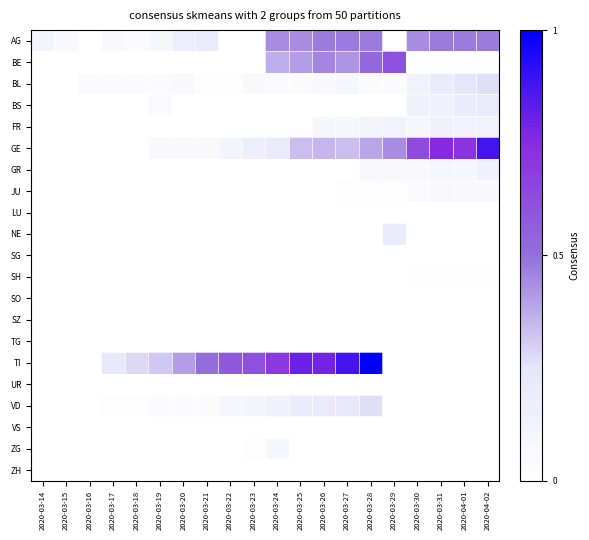

Reading right to left, transcribe all the data shown in this chart.

AG: 2020-04-02=0.5	2020-04-01=0.5	2020-03-31=0.5	2020-03-30=0.4	2020-03-29=0.0	2020-03-28=0.5	2020-03-27=0.5	2020-03-26=0.5	2020-03-25=0.4	2020-03-24=0.4	2020-03-23=0.0	2020-03-22=0.0	2020-03-21=0.2	2020-03-20=0.2	2020-03-19=0.1	2020-03-18=0.0	2020-03-17=0.1	2020-03-16=0.0	2020-03-15=0.1	2020-03-14=0.1
BE: 2020-04-02=0.0	2020-04-01=0.0	2020-03-31=0.0	2020-03-30=0.0	2020-03-29=0.6	2020-03-28=0.5	2020-03-27=0.4	2020-03-26=0.5	2020-03-25=0.4	2020-03-24=0.4	2020-03-23=0.0	2020-03-22=0.0	2020-03-21=0.0	2020-03-20=0.0	2020-03-19=0.0	2020-03-18=0.0	2020-03-17=0.0	2020-03-16=0.0	2020-03-15=0.0	2020-03-14=0.0
BL: 2020-04-02=0.3	2020-04-01=0.2	2020-03-31=0.2	2020-03-30=0.1	2020-03-29=0.0	2020-03-28=0.0	2020-03-27=0.1	2020-03-26=0.1	2020-03-25=0.0	2020-03-24=0.0	2020-03-23=0.1	2020-03-22=0.0	2020-03-21=0.0	2020-03-20=0.1	2020-03-19=0.0	2020-03-18=0.0	2020-03-17=0.0	2020-03-16=0.0	2020-03-15=0.0	2020-03-14=0.0
BS: 2020-04-02=0.2	2020-04-01=0.2	2020-03-31=0.1	2020-03-30=0.1	2020-03-29=0.0	2020-03-28=0.0	2020-03-27=0.0	2020-03-26=0.0	2020-03-25=0.0	2020-03-24=0.0	2020-03-23=0.0	2020-03-22=0.0	2020-03-21=0.0	2020-03-20=0.0	2020-03-19=0.0	2020-03-18=0.0	2020-03-17=0.0	2020-03-16=0.0	2020-03-15=0.0	2020-03-14=0.0
FR: 2020-04-02=0.1	2020-04-01=0.1	2020-03-31=0.1	2020-03-30=0.1	2020-03-29=0.1	2020-03-28=0.1	2020-03-27=0.1	2020-03-26=0.1	2020-03-25=0.0	2020-03-24=0.0	2020-03-23=0.0	2020-03-22=0.0	2020-03-21=0.0	2020-03-20=0.0	2020-03-19=0.0	2020-03-18=0.0	2020-03-17=0.0	2020-03-16=0.0	2020-03-15=0.0	2020-03-14=0.0
GE: 2020-04-02=0.9	2020-04-01=0.7	2020-03-31=0.8	2020-03-30=0.6	2020-03-29=0.4	2020-03-28=0.4	2020-03-27=0.3	2020-03-26=0.4	2020-03-25=0.3	2020-03-24=0.2	2020-03-23=0.2	2020-03-22=0.1	2020-03-21=0.1	2020-03-20=0.1	2020-03-19=0.1	2020-03-18=0.0	2020-03-17=0.0	2020-03-16=0.0	2020-03-15=0.0	2020-03-14=0.0
GR: 2020-04-02=0.1	2020-04-01=0.1	2020-03-31=0.1	2020-03-30=0.1	2020-03-29=0.1	2020-03-28=0.1	2020-03-27=0.0	2020-03-26=0.0	2020-03-25=0.0	2020-03-24=0.0	2020-03-23=0.0	2020-03-22=0.0	2020-03-21=0.0	2020-03-20=0.0	2020-03-19=0.0	2020-03-18=0.0	2020-03-17=0.0	2020-03-16=0.0	2020-03-15=0.0	2020-03-14=0.0
JU: 2020-04-02=0.1	2020-04-01=0.1	2020-03-31=0.1	2020-03-30=0.0	2020-03-29=0.0	2020-03-28=0.0	2020-03-27=0.0	2020-03-26=0.0	2020-03-25=0.0	2020-03-24=0.0	2020-03-23=0.0	2020-03-22=0.0	2020-03-21=0.0	2020-03-20=0.0	2020-03-19=0.0	2020-03-18=0.0	2020-03-17=0.0	2020-03-16=0.0	2020-03-15=0.0	2020-03-14=0.0
LU: 2020-04-02=0.0	2020-04-01=0.0	2020-03-31=0.0	2020-03-30=0.0	2020-03-29=0.0	2020-03-28=0.0	2020-03-27=0.0	2020-03-26=0.0	2020-03-25=0.0	2020-03-24=0.0	2020-03-23=0.0	2020-03-22=0.0	2020-03-21=0.0	2020-03-20=0.0	2020-03-19=0.0	2020-03-18=0.0	2020-03-17=0.0	2020-03-16=0.0	2020-03-15=0.0	2020-03-14=0.0
NE: 2020-04-02=0.0	2020-04-01=0.0	2020-03-31=0.0	2020-03-30=0.0	2020-03-29=0.2	2020-03-28=0.0	2020-03-27=0.0	2020-03-26=0.0	2020-03-25=0.0	2020-03-24=0.0	2020-03-23=0.0	2020-03-22=0.0	2020-03-21=0.0	2020-03-20=0.0	2020-03-19=0.0	2020-03-18=0.0	2020-03-17=0.0	2020-03-16=0.0	2020-03-15=0.0	2020-03-14=0.0
SG: 2020-04-02=0.0	2020-04-01=0.0	2020-03-31=0.0	2020-03-30=0.0	2020-03-29=0.0	2020-03-28=0.0	2020-03-27=0.0	2020-03-26=0.0	2020-03-25=0.0	2020-03-24=0.0	2020-03-23=0.0	2020-03-22=0.0	2020-03-21=0.0	2020-03-20=0.0	2020-03-19=0.0	2020-03-18=0.0	2020-03-17=0.0	2020-03-16=0.0	2020-03-15=0.0	2020-03-14=0.0
SH: 2020-04-02=0.0	2020-04-01=0.0	2020-03-31=0.0	2020-03-30=0.0	2020-03-29=0.0	2020-03-28=0.0	2020-03-27=0.0	2020-03-26=0.0	2020-03-25=0.0	2020-03-24=0.0	2020-03-23=0.0	2020-03-22=0.0	2020-03-21=0.0	2020-03-20=0.0	2020-03-19=0.0	2020-03-18=0.0	2020-03-17=0.0	2020-03-16=0.0	2020-03-15=0.0	2020-03-14=0.0
SO: 2020-04-02=0.0	2020-04-01=0.0	2020-03-31=0.0	2020-03-30=0.0	2020-03-29=0.0	2020-03-28=0.0	2020-03-27=0.0	2020-03-26=0.0	2020-03-25=0.0	2020-03-24=0.0	2020-03-23=0.0	2020-03-22=0.0	2020-03-21=0.0	2020-03-20=0.0	2020-03-19=0.0	2020-03-18=0.0	2020-03-17=0.0	2020-03-16=0.0	2020-03-15=0.0	2020-03-14=0.0
SZ: 2020-04-02=0.0	2020-04-01=0.0	2020-03-31=0.0	2020-03-30=0.0	2020-03-29=0.0	2020-03-28=0.0	2020-03-27=0.0	2020-03-26=0.0	2020-03-25=0.0	2020-03-24=0.0	2020-03-23=0.0	2020-03-22=0.0	2020-03-21=0.0	2020-03-20=0.0	2020-03-19=0.0	2020-03-18=0.0	2020-03-17=0.0	2020-03-16=0.0	2020-03-15=0.0	2020-03-14=0.0
TG: 2020-04-02=0.0	2020-04-01=0.0	2020-03-31=0.0	2020-03-30=0.0	2020-03-29=0.0	2020-03-28=0.0	2020-03-27=0.0	2020-03-26=0.0	2020-03-25=0.0	2020-03-24=0.0	2020-03-23=0.0	2020-03-22=0.0	2020-03-21=0.0	2020-03-20=0.0	2020-03-19=0.0	2020-03-18=0.0	2020-03-17=0.0	2020-03-16=0.0	2020-03-15=0.0	2020-03-14=0.0
TI: 2020-04-02=0.0	2020-04-01=0.0	2020-03-31=0.0	2020-03-30=0.0	2020-03-29=0.0	2020-03-28=1.0	2020-03-27=0.9	2020-03-26=0.8	2020-03-25=0.8	2020-03-24=0.7	2020-03-23=0.6	2020-03-22=0.6	2020-03-21=0.5	2020-03-20=0.4	2020-03-19=0.3	2020-03-18=0.3	2020-03-17=0.2	2020-03-16=0.0	2020-03-15=0.0	2020-03-14=0.0
UR: 2020-04-02=0.0	2020-04-01=0.0	2020-03-31=0.0	2020-03-30=0.0	2020-03-29=0.0	2020-03-28=0.0	2020-03-27=0.0	2020-03-26=0.0	2020-03-25=0.0	2020-03-24=0.0	2020-03-23=0.0	2020-03-22=0.0	2020-03-21=0.0	2020-03-20=0.0	2020-03-19=0.0	2020-03-18=0.0	2020-03-17=0.0	2020-03-16=0.0	2020-03-15=0.0	2020-03-14=0.0
VD: 2020-04-02=0.0	2020-04-01=0.0	2020-03-31=0.0	2020-03-30=0.0	2020-03-29=0.0	2020-03-28=0.3	2020-03-27=0.2	2020-03-26=0.2	2020-03-25=0.2	2020-03-24=0.1	2020-03-23=0.1	2020-03-22=0.1	2020-03-21=0.0	2020-03-20=0.0	2020-03-19=0.0	2020-03-18=0.0	2020-03-17=0.0	2020-03-16=0.0	2020-03-15=0.0	2020-03-14=0.0
VS: 2020-04-02=0.0	2020-04-01=0.0	2020-03-31=0.0	2020-03-30=0.0	2020-03-29=0.0	2020-03-28=0.0	2020-03-27=0.0	2020-03-26=0.0	2020-03-25=0.0	2020-03-24=0.0	2020-03-23=0.0	2020-03-22=0.0	2020-03-21=0.0	2020-03-20=0.0	2020-03-19=0.0	2020-03-18=0.0	2020-03-17=0.0	2020-03-16=0.0	2020-03-15=0.0	2020-03-14=0.0
ZG: 2020-04-02=0.0	2020-04-01=0.0	2020-03-31=0.0	2020-03-30=0.0	2020-03-29=0.0	2020-03-28=0.0	2020-03-27=0.0	2020-03-26=0.0	2020-03-25=0.0	2020-03-24=0.1	2020-03-23=0.0	2020-03-22=0.0	2020-03-21=0.0	2020-03-20=0.0	2020-03-19=0.0	2020-03-18=0.0	2020-03-17=0.0	2020-03-16=0.0	2020-03-15=0.0	2020-03-14=0.0
ZH: 2020-04-02=0.0	2020-04-01=0.0	2020-03-31=0.0	2020-03-30=0.0	2020-03-29=0.0	2020-03-28=0.0	2020-03-27=0.0	2020-03-26=0.0	2020-03-25=0.0	2020-03-24=0.0	2020-03-23=0.0	2020-03-22=0.0	2020-03-21=0.0	2020-03-20=0.0	2020-03-19=0.0	2020-03-18=0.0	2020-03-17=0.0	2020-03-16=0.0	2020-03-15=0.0	2020-03-14=0.0